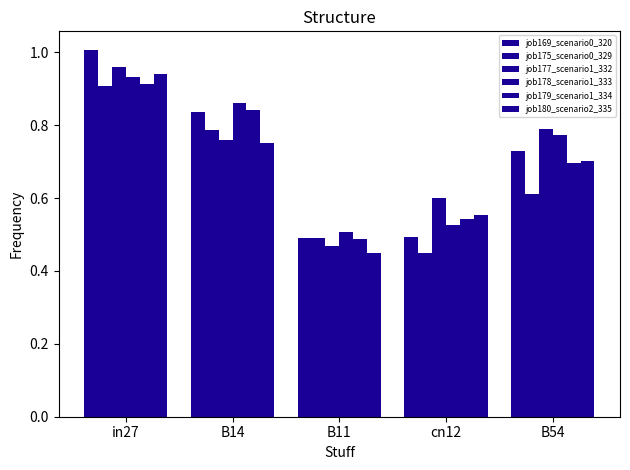

Which series changed the most between B14 and cn12?

job169_scenario0_320